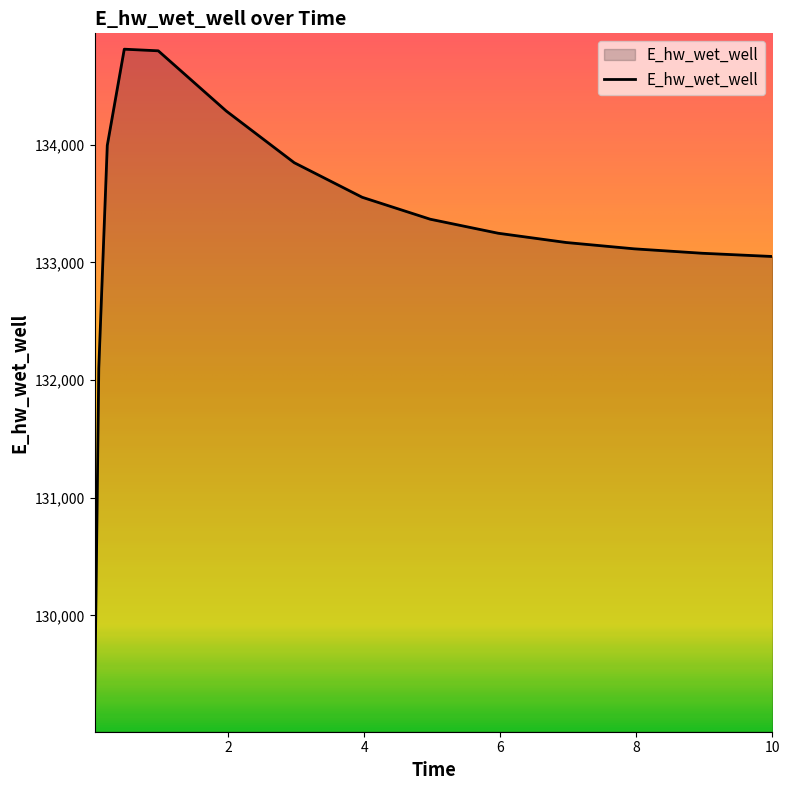

What is the minimum value shown in the chart?

129139.4